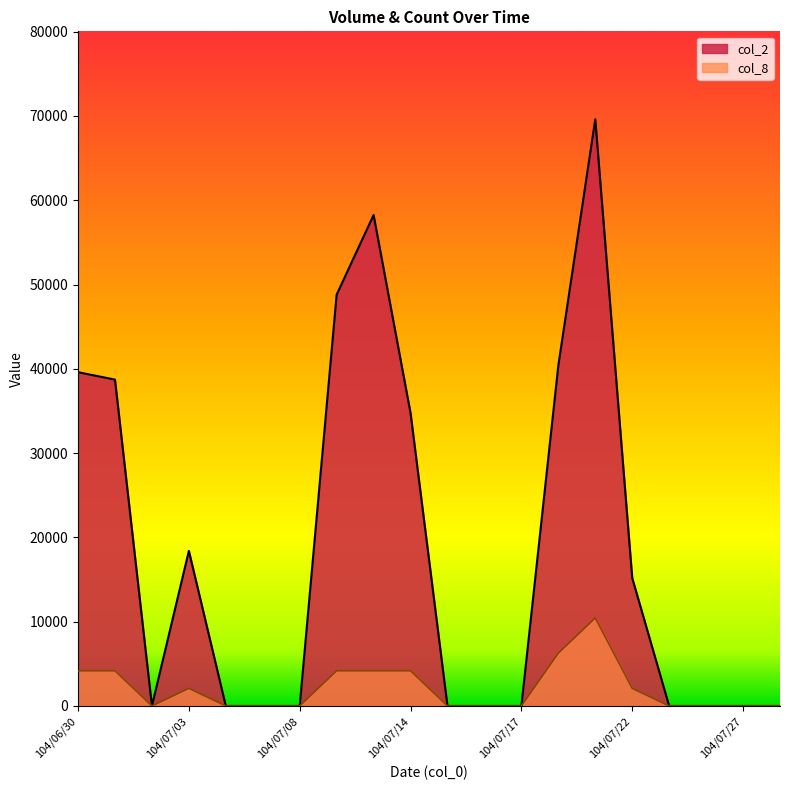

List the labels in order of col_2 value, largest first.

104/07/21, 104/07/13, 104/07/09, 104/07/20, 104/06/30, 104/07/01, 104/07/14, 104/07/03, 104/07/22, 104/07/02, 104/07/06, 104/07/07, 104/07/08, 104/07/15, 104/07/16, 104/07/17, 104/07/23, 104/07/24, 104/07/27, 104/07/28